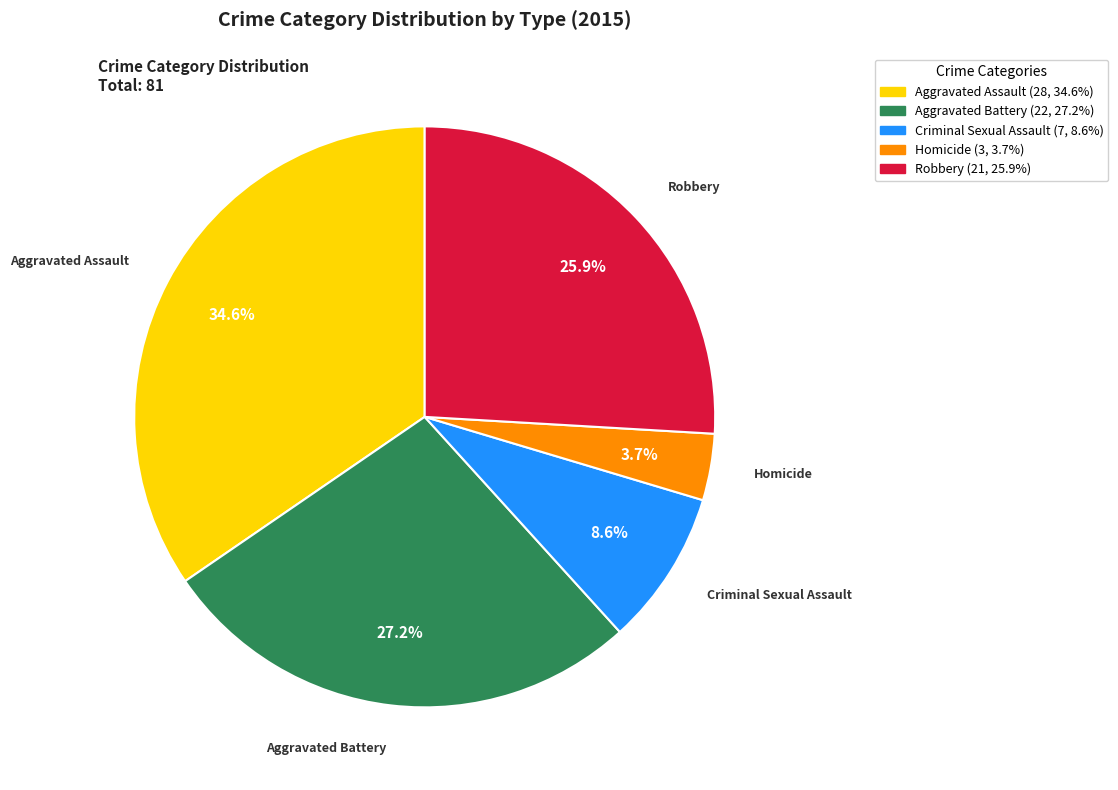

Rank the categories by value from lowest to highest.

Homicide, Criminal Sexual Assault, Robbery, Aggravated Battery, Aggravated Assault